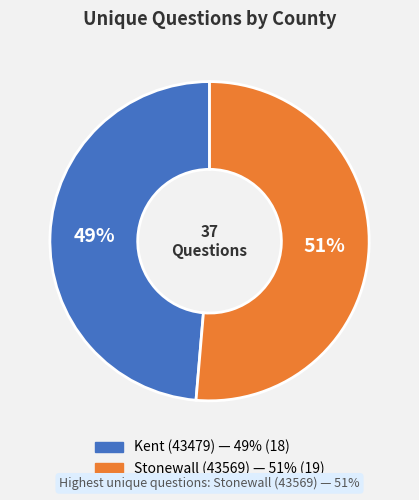

Which category accounts for the majority?

Stonewall (43569)